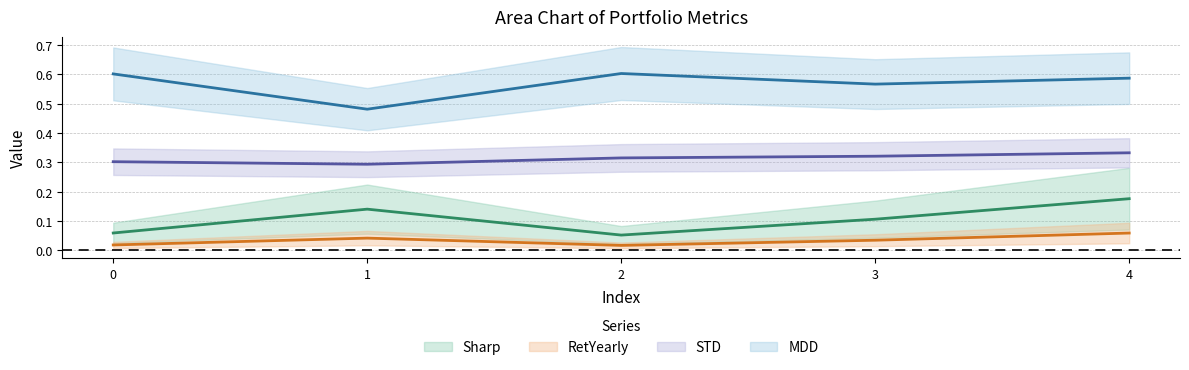

What is the total value across all series at 3?

1.0